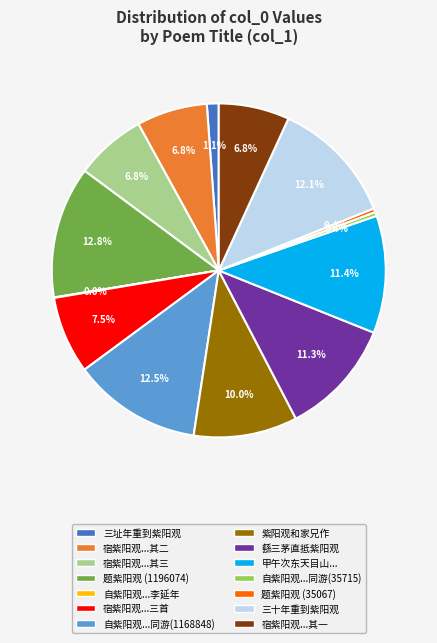

Is there any slice that represents more than half of the pie?

No